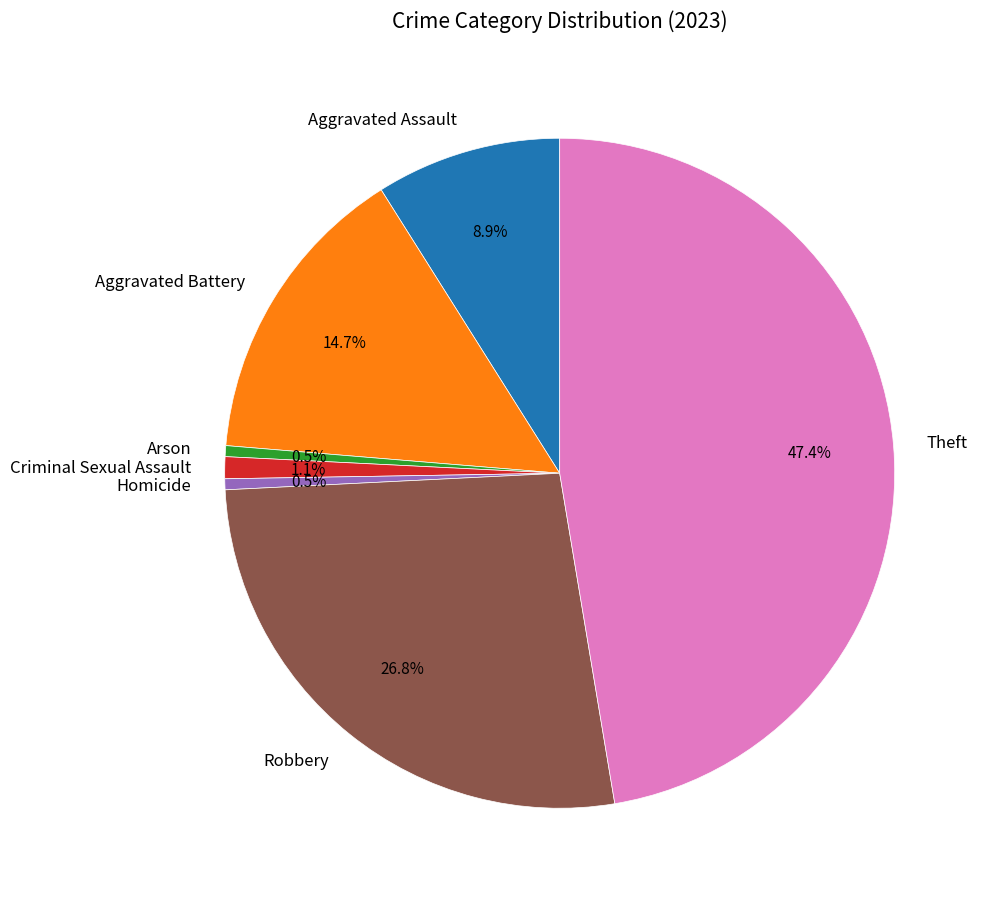

What is the ratio of the value at Arson to the value at Homicide?

1.0